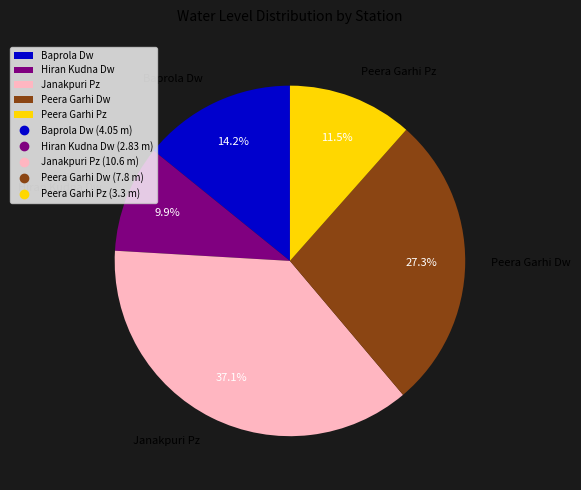

To the nearest percent, what percentage of the pie is Peera Garhi Dw?

27%